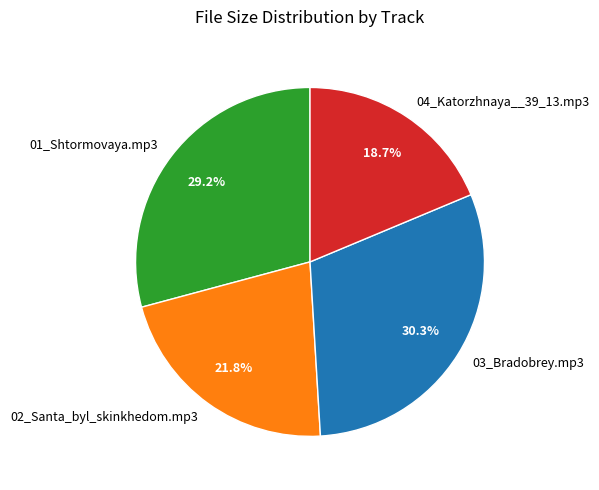

Is it true that 01_Shtormovaya.mp3 is 29% of the pie?

True